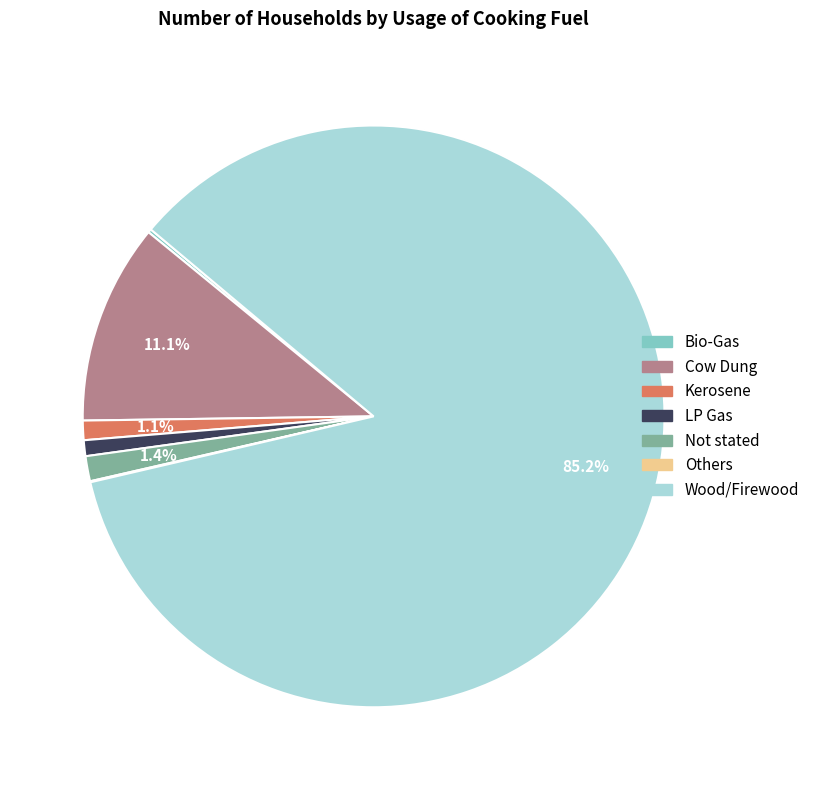

Do LP Gas and Kerosene together represent more than half of the pie?

No